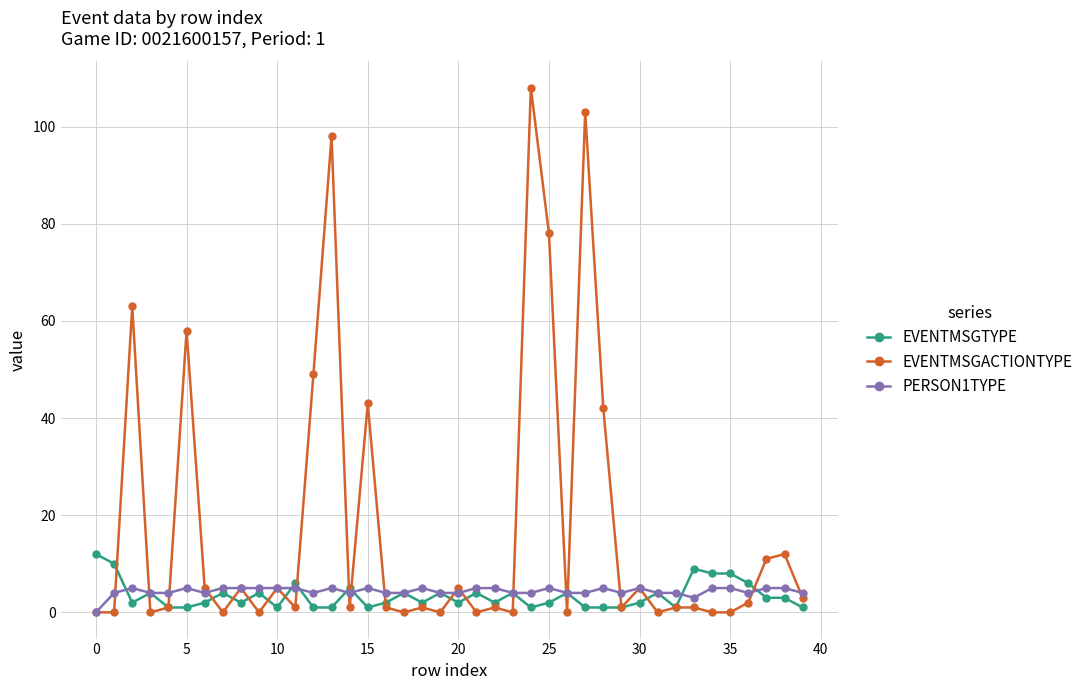

Which series has the largest total across all categories?

EVENTMSGACTIONTYPE